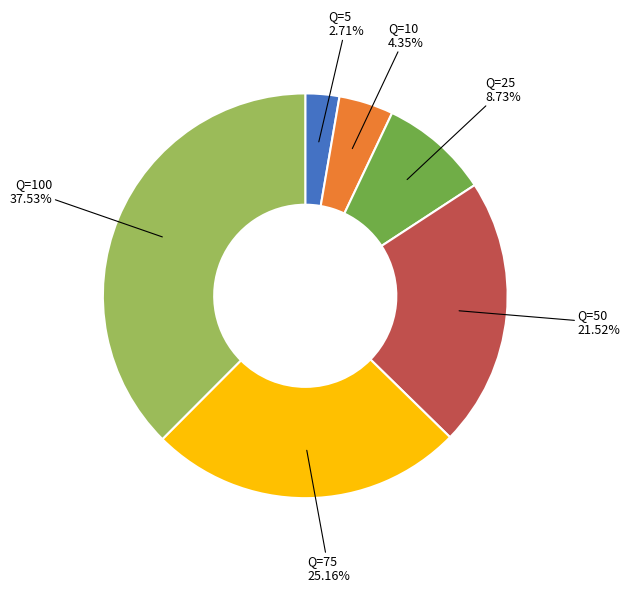

Which has a higher value, Q=75 or Q=10?

Q=75